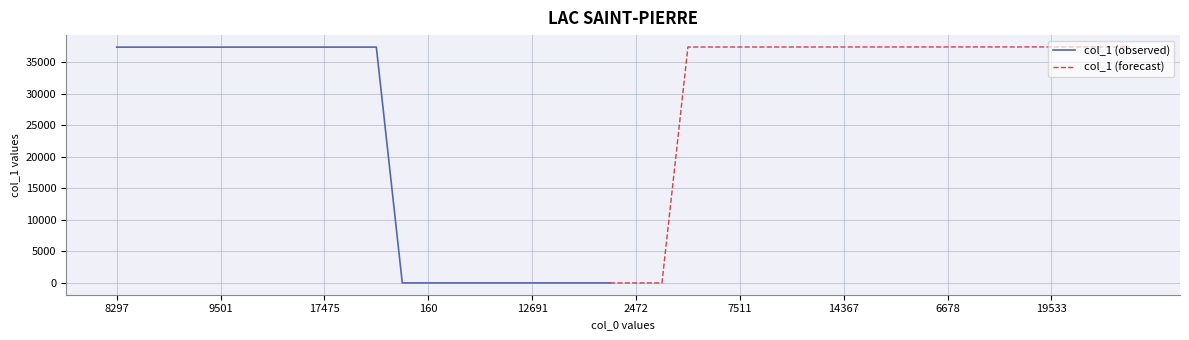

What is the label of the 7th point from the right?

14909